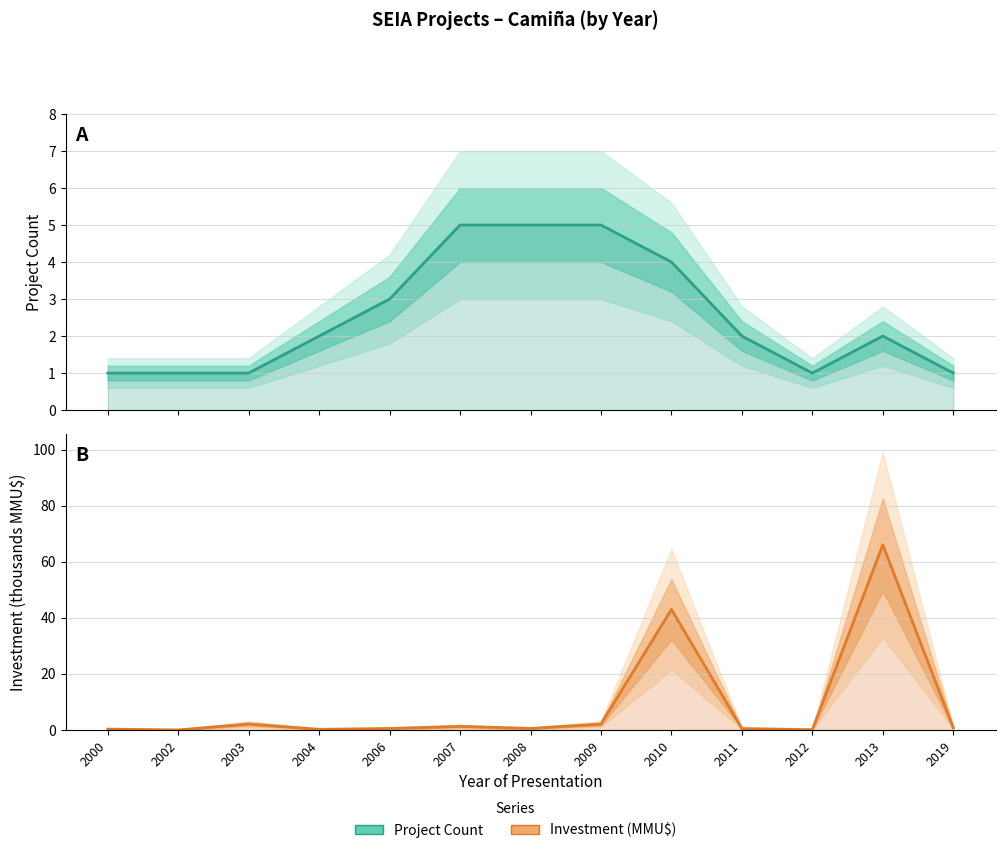

What is the difference between the maximum and second lowest values in the Project Count series?

4.0